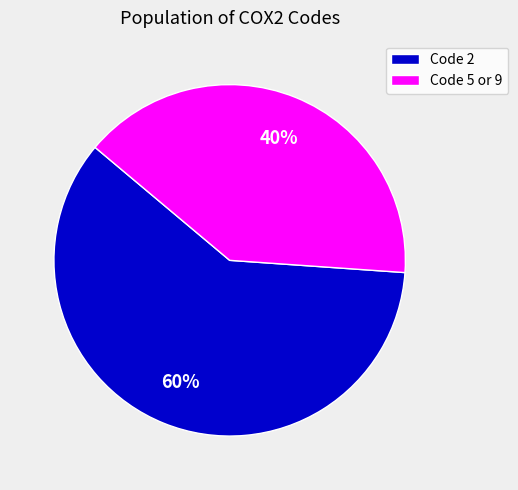

Is there a majority slice in this chart?

Yes